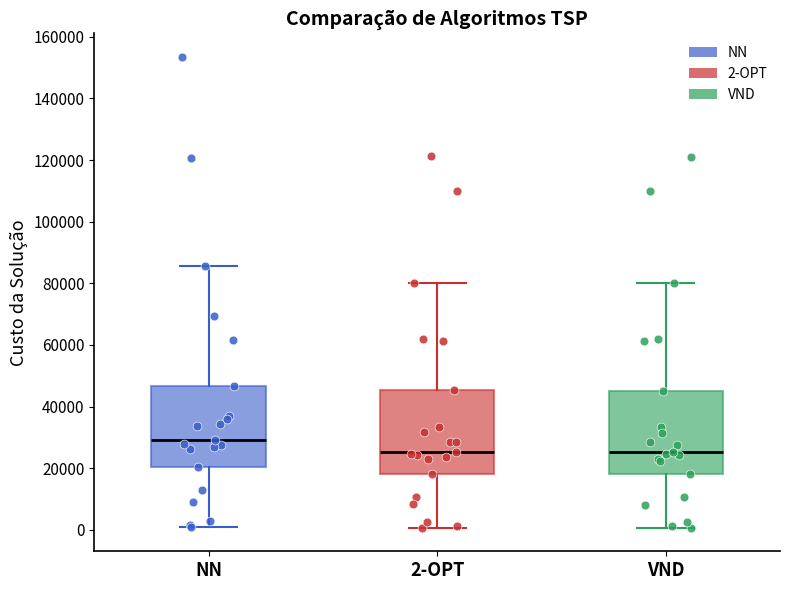

Reading left to right, transcribe this box plot: for each box, give where its median line is, the range the box spans, and where its two whiskers end, as read against the y-axis. The values are not printed on the chart, so give them approximately, as read against the axis.

NN: median 30000, box 20000 to 46000, whiskers 0 to 86000
2-OPT: median 26000, box 18000 to 46000, whiskers 0 to 80000
VND: median 26000, box 18000 to 44000, whiskers 0 to 80000